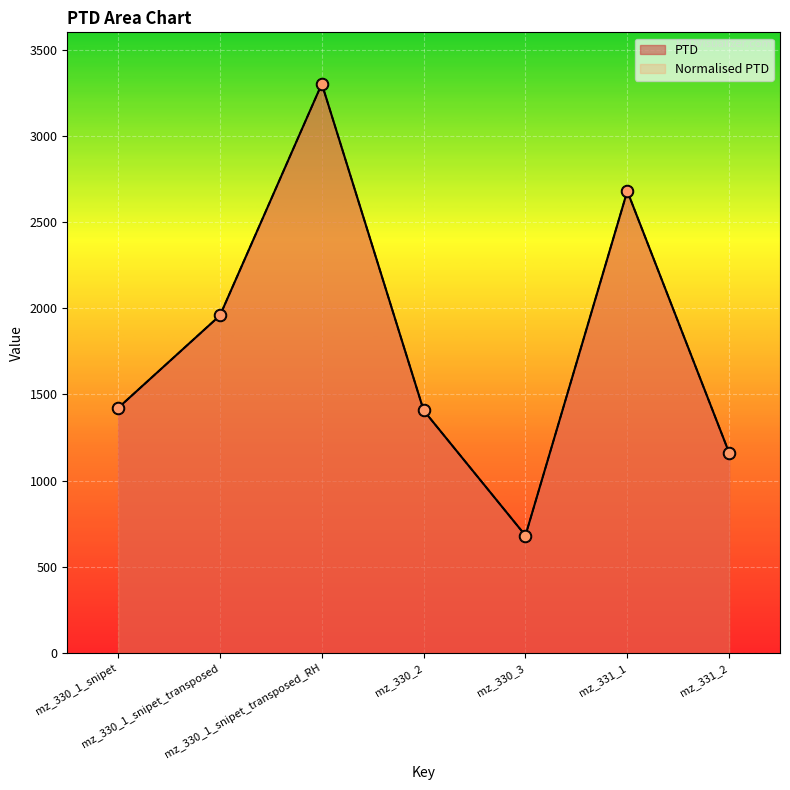

What are all the series names shown in the legend?

PTD, Normalised PTD